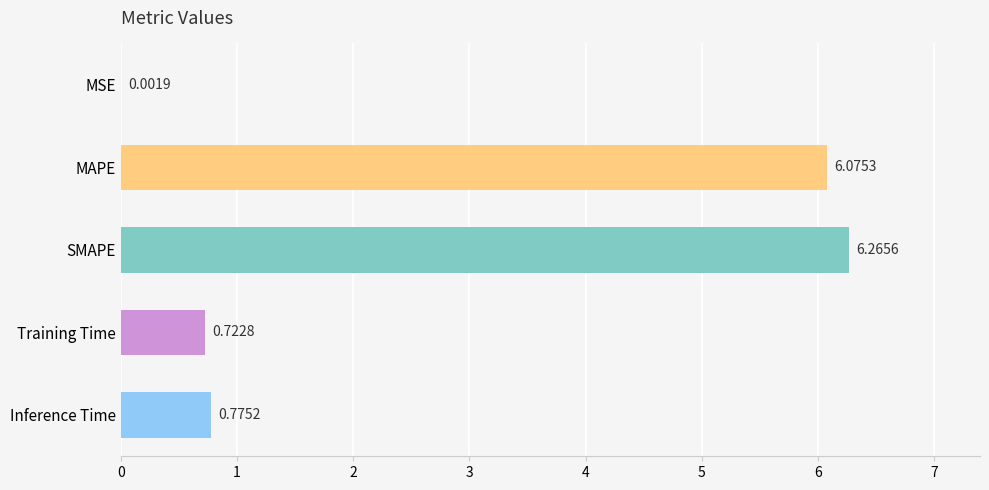

At which label is the value closest to 3?

Inference Time